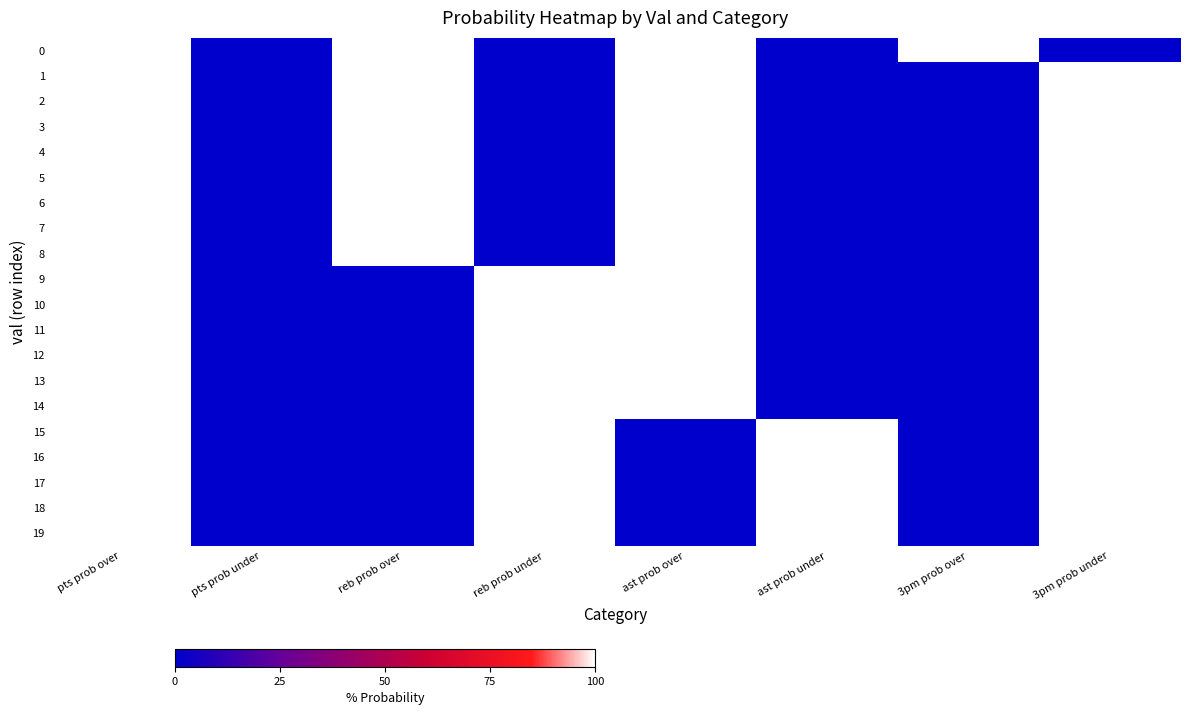

Count the number of categories in the chart.

8